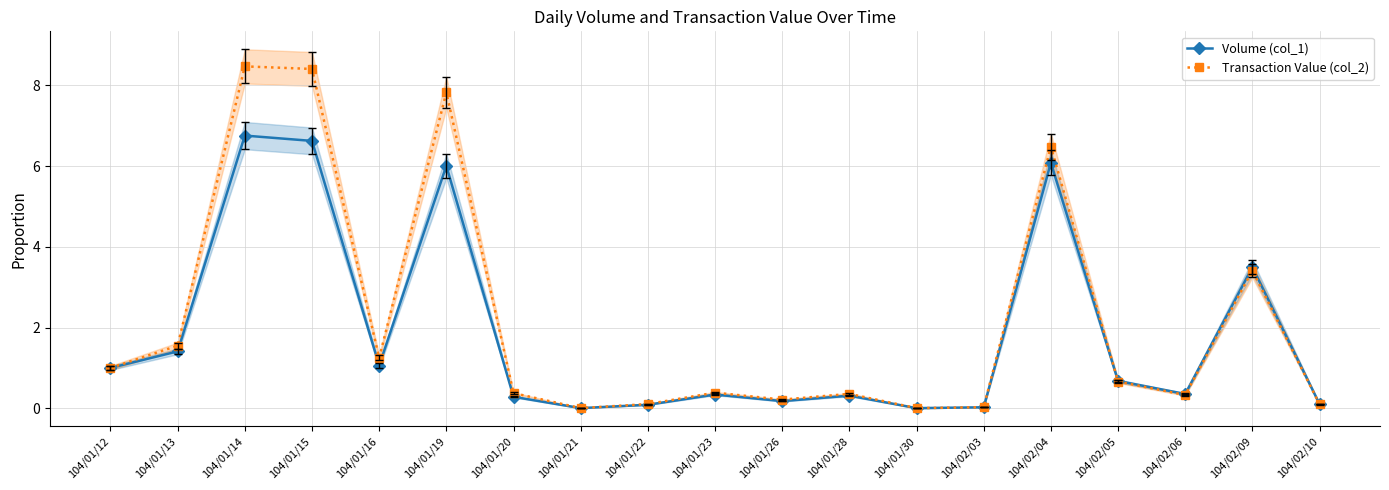

What is the difference between the highest and lowest values at 104/01/14?

1.7